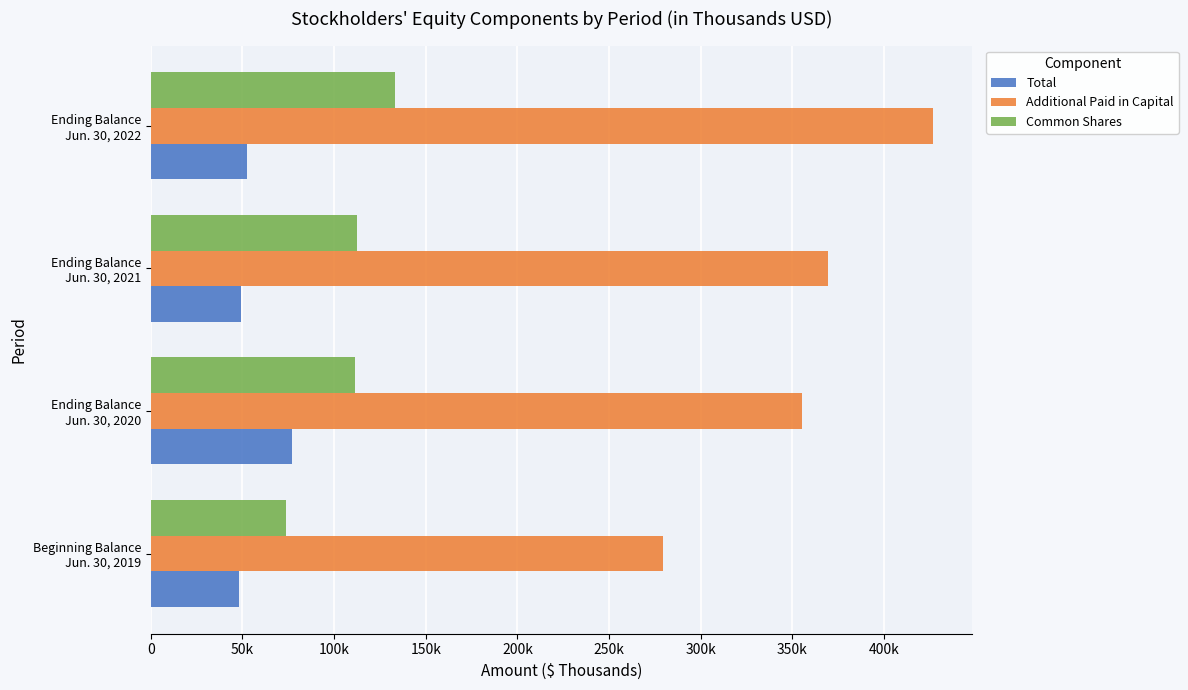

What are all the series names shown in the legend?

Total, Additional Paid in Capital, Common Shares